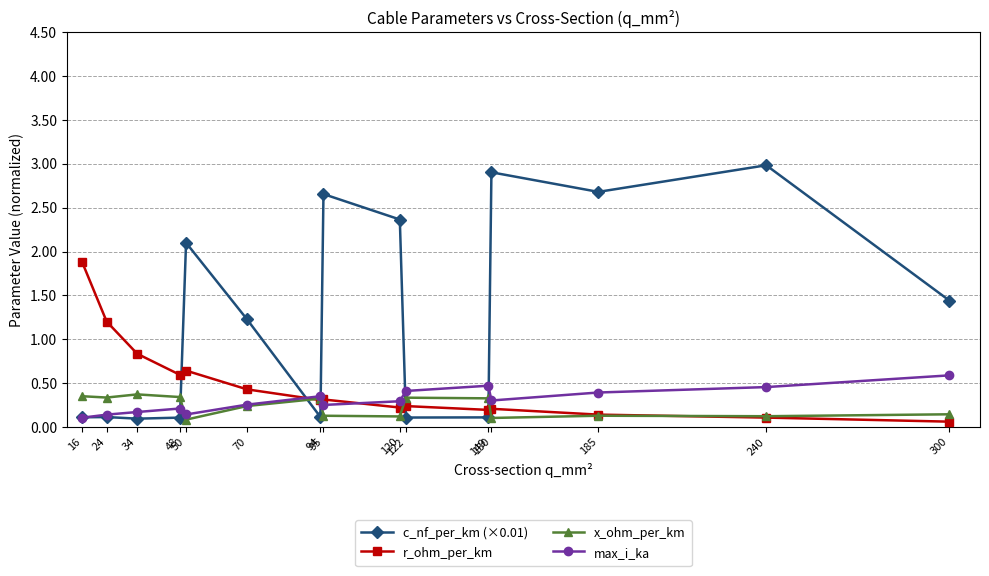

Which series ends up on top after the final intersection of x_ohm_per_km and r_ohm_per_km?

x_ohm_per_km